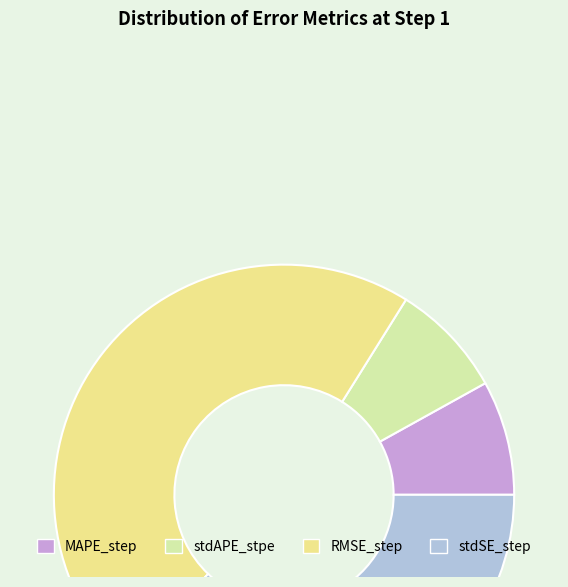

How many slices are in this pie chart?

4